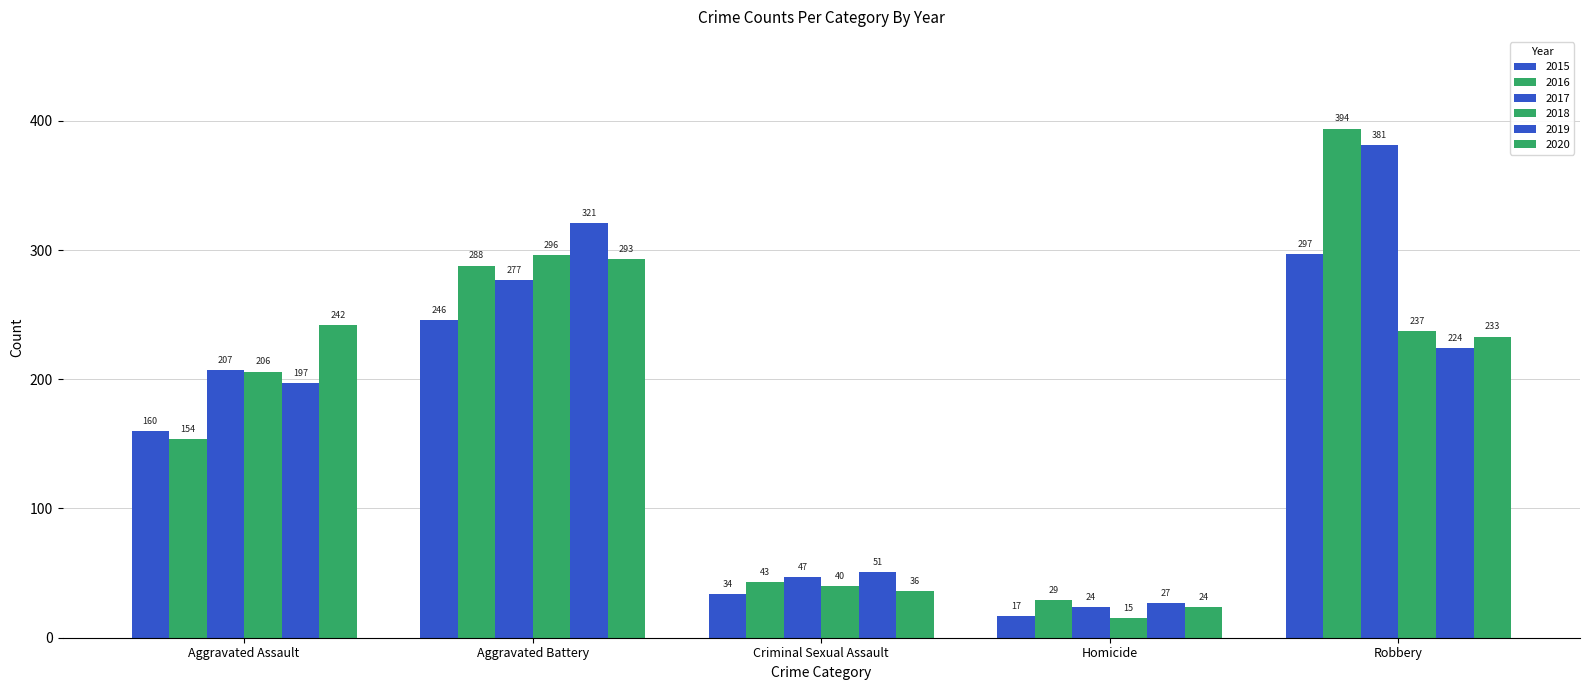

How many categories are shown in the chart?

5